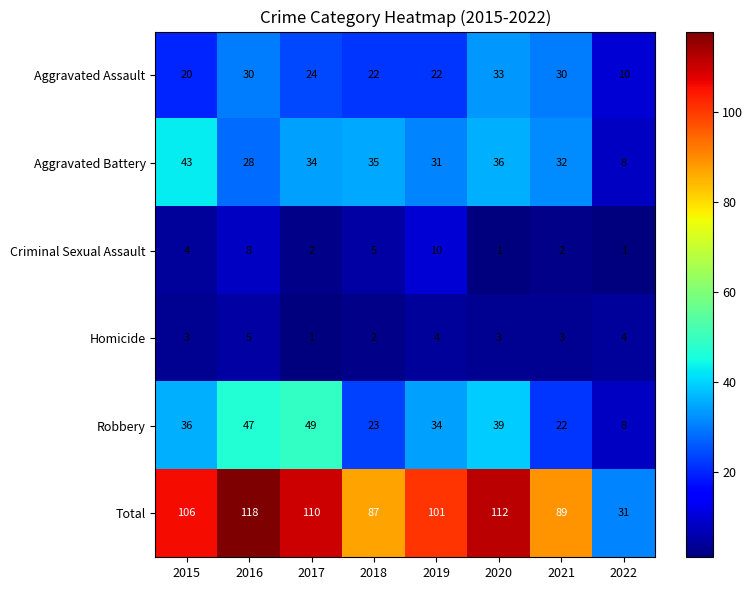

Is it true that Total equals 160 at 2020?

False